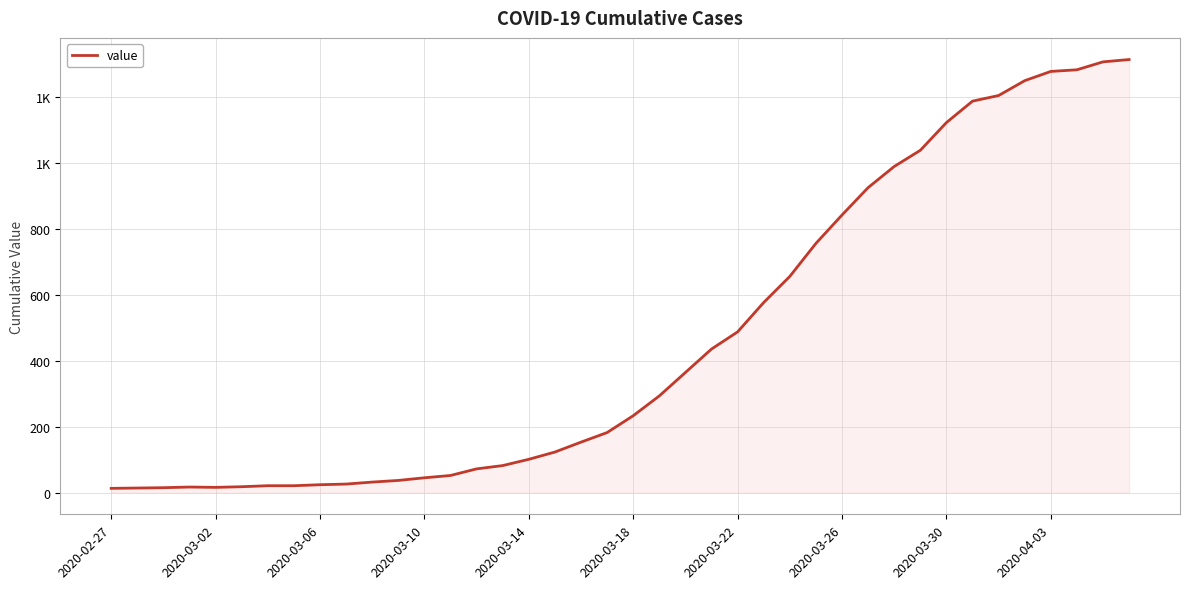

Is this an area chart (filled region under the line)?

Yes